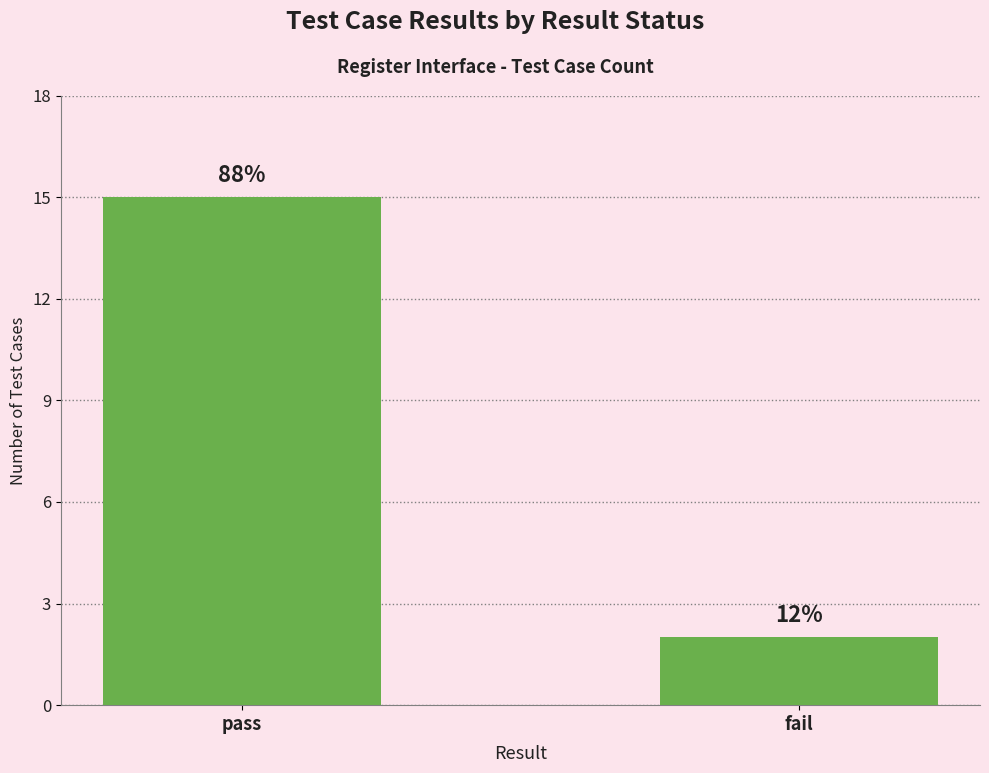

Rank the categories by value from highest to lowest.

pass, fail